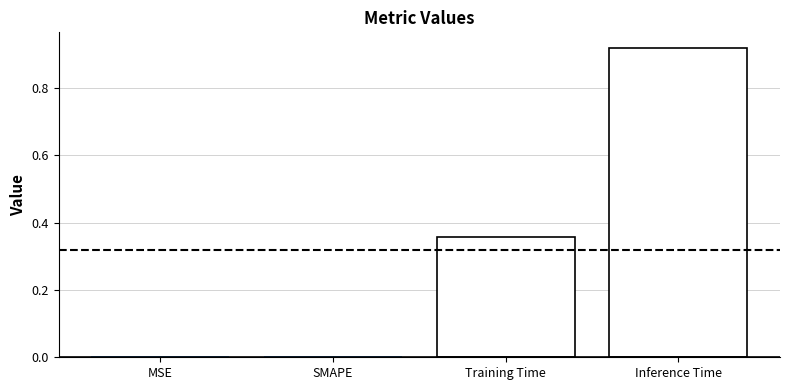

The chart shows a value of 0.6 at Inference Time. True or false?

False